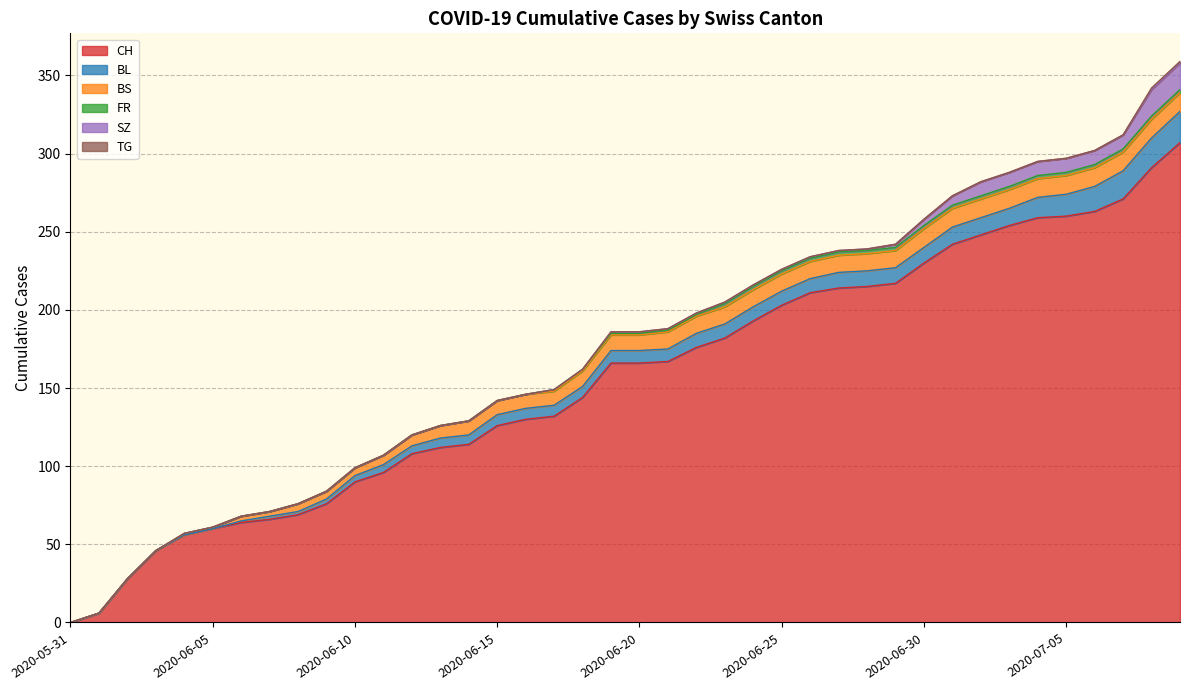

How many values in the SZ series are below 1?

19